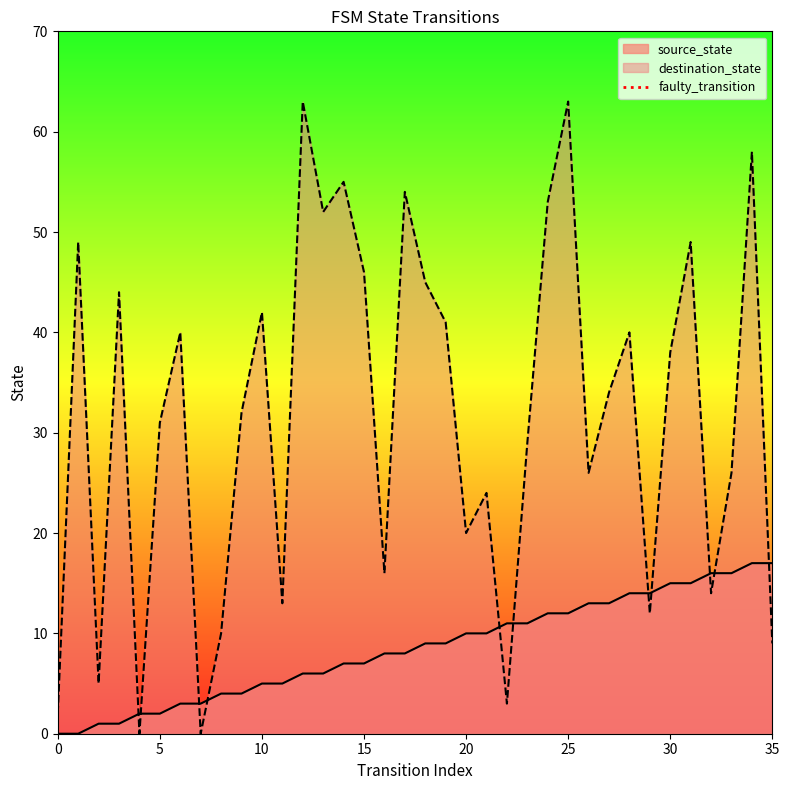

What is the highest value of the source_state series?

17